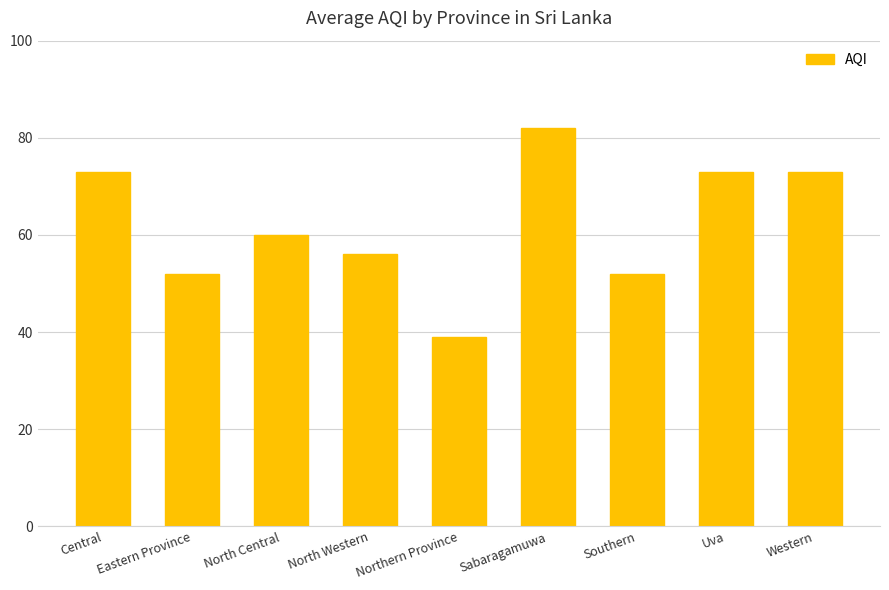

Reading right to left, transcribe all the data shown in this chart.

Western=73	Uva=73	Southern=52	Sabaragamuwa=82	Northern Province=39	North Western=56	North Central=60	Eastern Province=52	Central=73